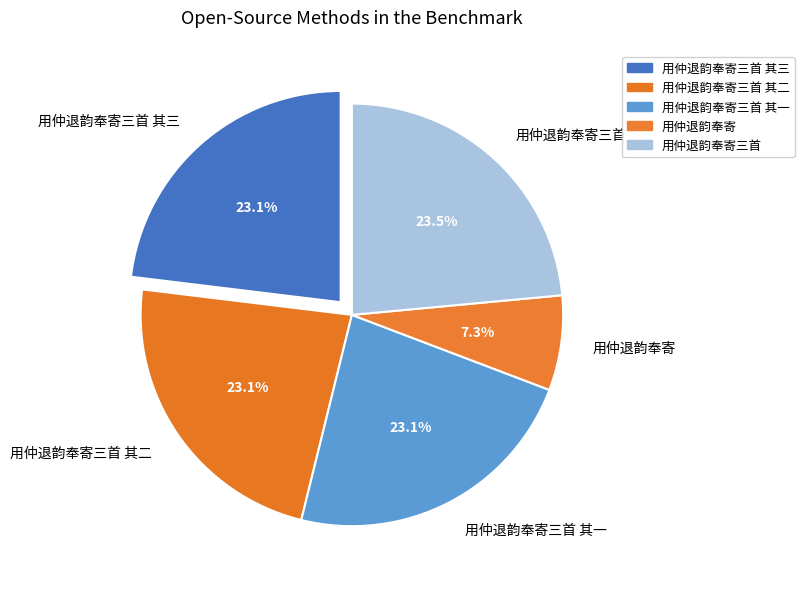

Does any single category account for the majority?

No